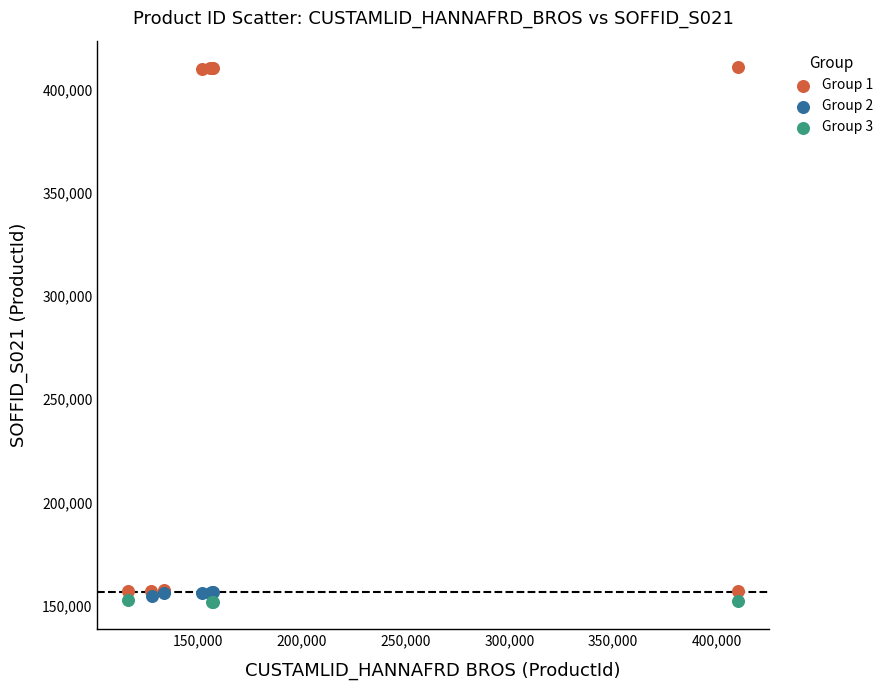

Which series has the largest Y range (max minus min)?

Group 1